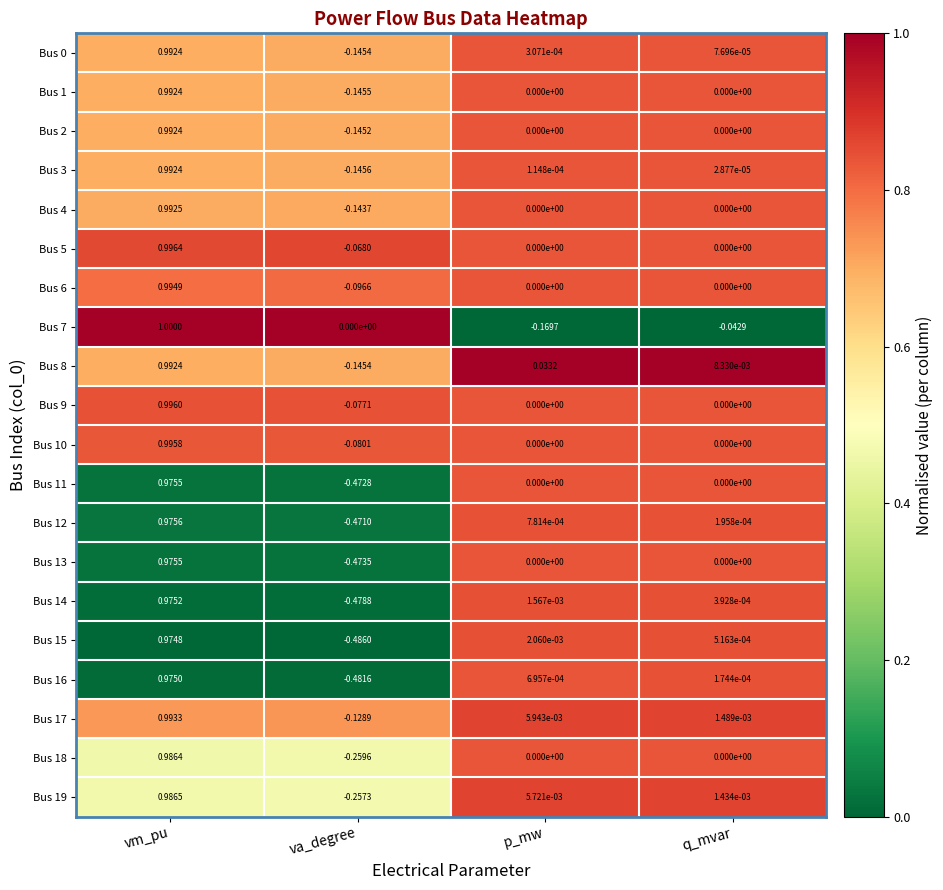

Which series has the largest total across all categories?

Bus 5